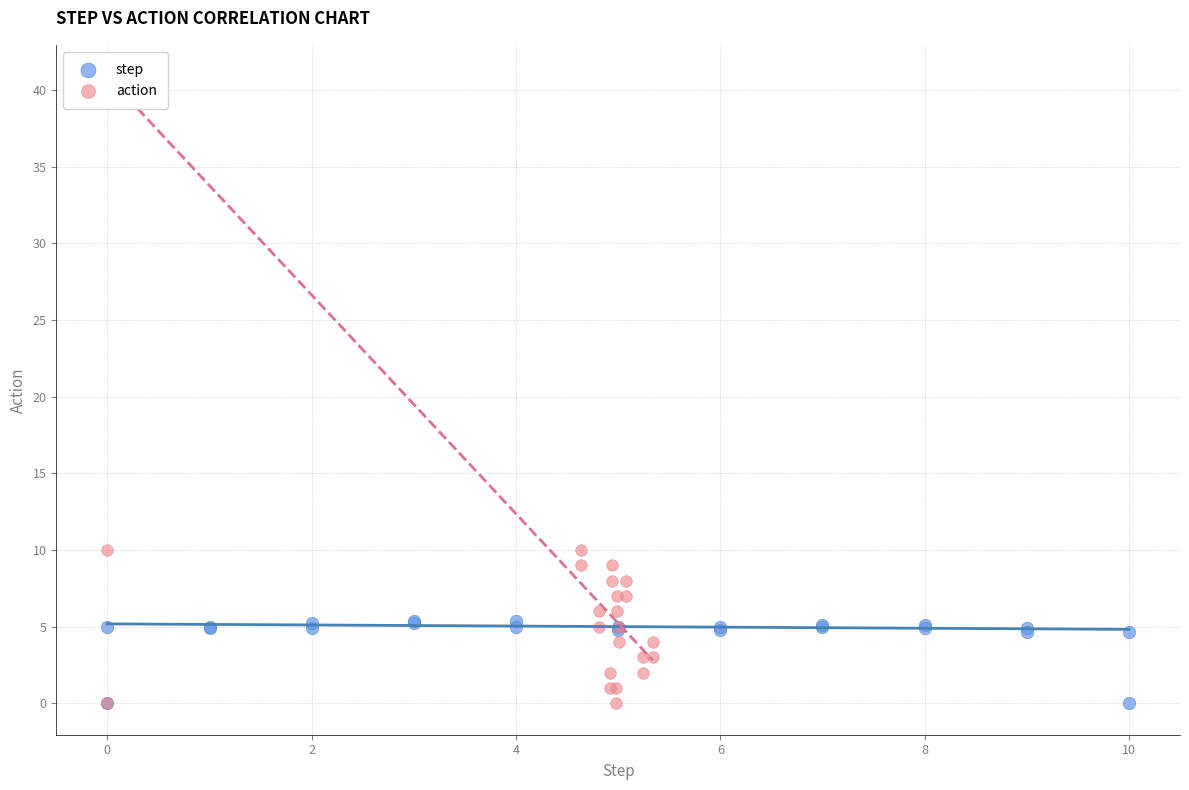

Which series contains the highest Y value?

action